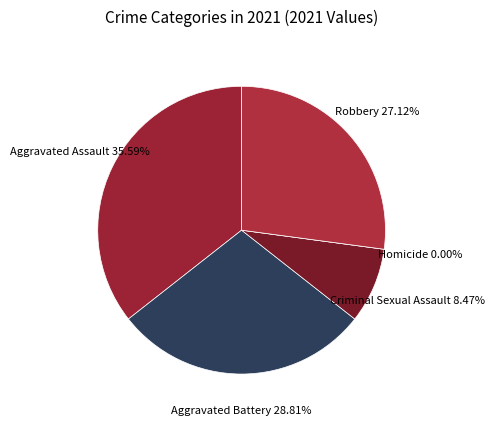

Which category has the biggest portion of the pie?

Aggravated Assault